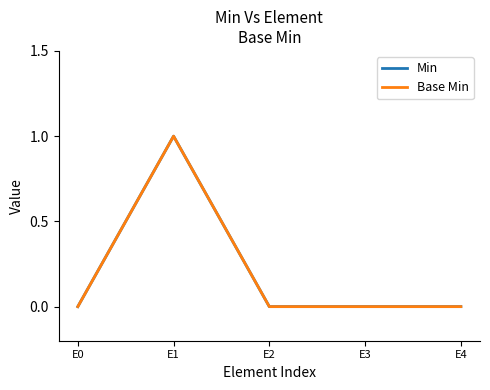

Is the value of Min at E2 greater than the value of Base Min at E3?

No